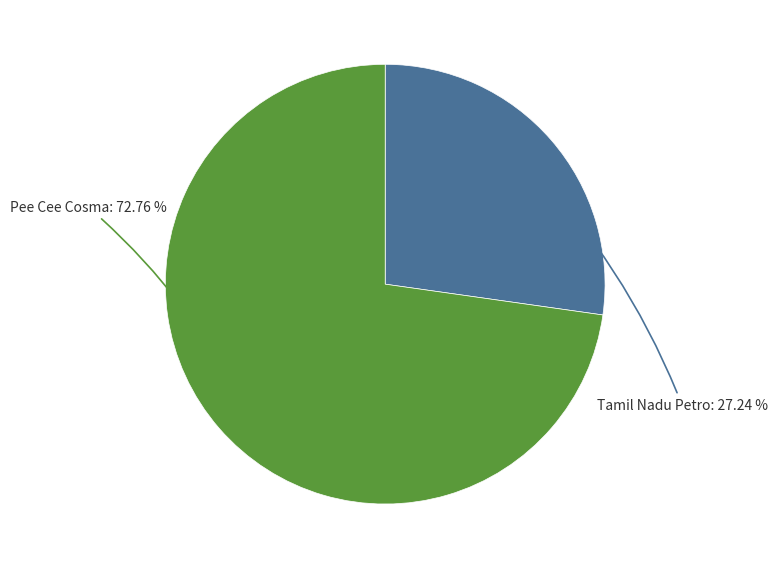

To the nearest percent, what is the difference between the Pee Cee Cosma and Tamil Nadu Petro slice percentages?

46%